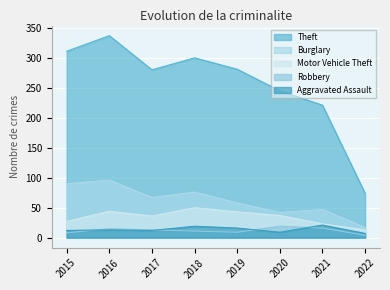

At which category does Motor Vehicle Theft reach its first local valley?

2017